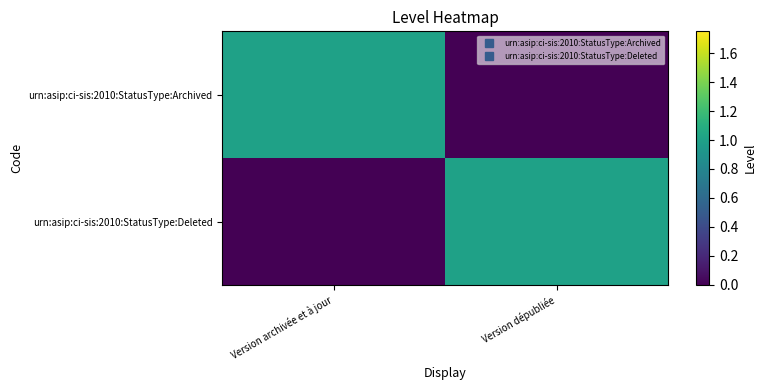

Reading left to right, transcribe all the data shown in this chart.

urn:asip:ci-sis:2010:StatusType:Archived: Version archivée et à jour=1	Version dépubliée=0
urn:asip:ci-sis:2010:StatusType:Deleted: Version archivée et à jour=0	Version dépubliée=1